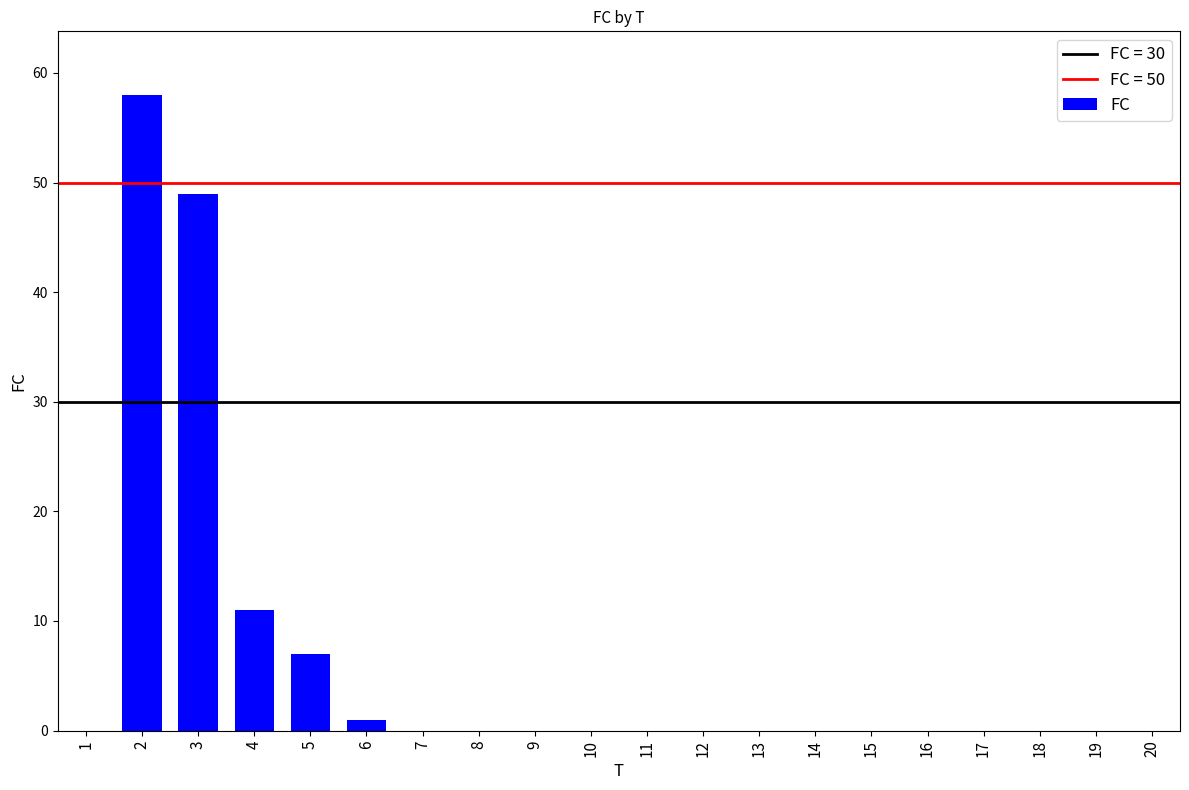

At which label is the value closest to 29?

4